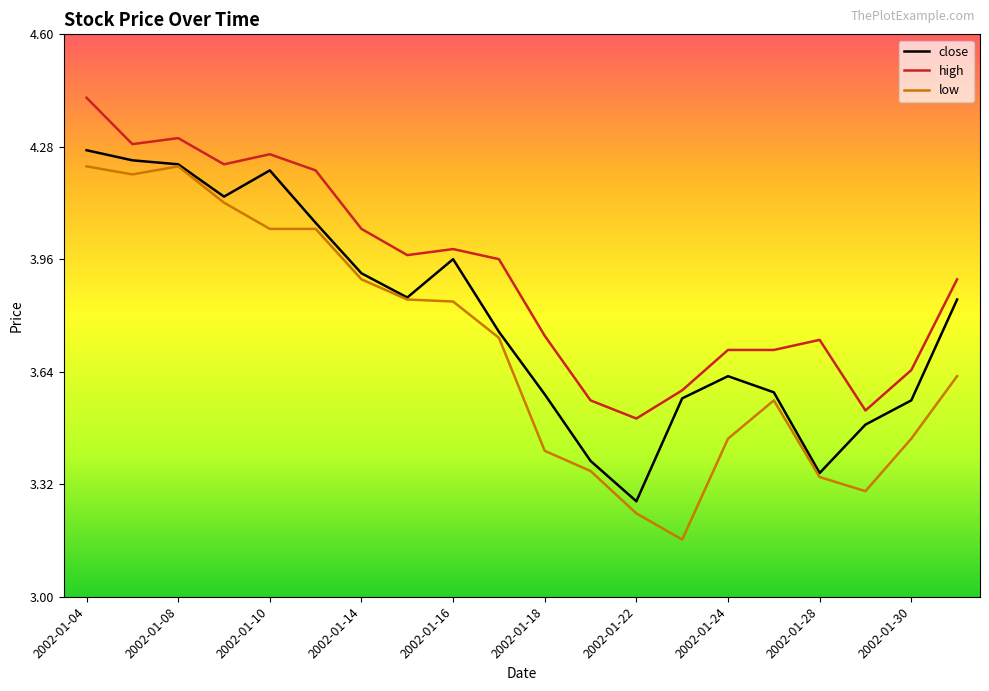

List the series in order of their overall mean, lowest first.

low, close, high